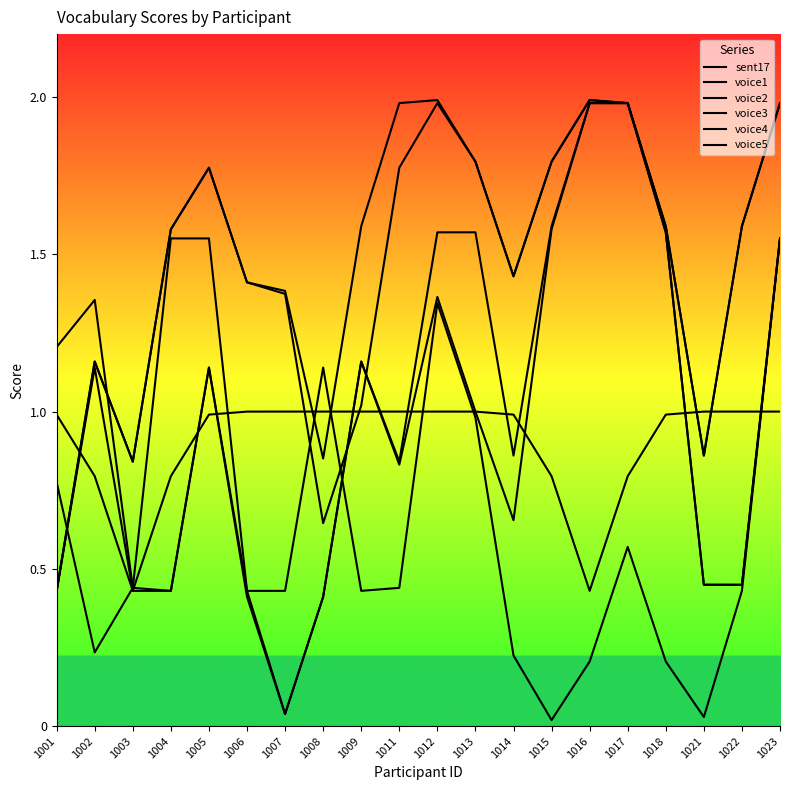

Reading left to right, transcribe all the data shown in this chart.

sent17: 1001=1.0	1002=0.8	1003=0.4	1004=0.8	1005=1.0	1006=1.0	1007=1.0	1008=1.0	1009=1.0	1011=1.0	1012=1.0	1013=1.0	1014=1.0	1015=0.8	1016=0.4	1017=0.8	1018=1.0	1021=1.0	1022=1.0	1023=1.0
voice1: 1001=0.8	1002=0.2	1003=0.4	1004=1.6	1005=1.6	1006=0.4	1007=0.0	1008=0.4	1009=1.2	1011=0.8	1012=1.4	1013=1.0	1014=0.7	1015=1.6	1016=2.0	1017=2.0	1018=1.6	1021=0.4	1022=0.4	1023=1.6
voice2: 1001=0.4	1002=1.1	1003=0.4	1004=0.4	1005=1.1	1006=0.4	1007=0.0	1008=0.4	1009=1.2	1011=0.8	1012=1.6	1013=1.6	1014=0.9	1015=1.6	1016=2.0	1017=2.0	1018=1.6	1021=0.4	1022=0.4	1023=1.6
voice3: 1001=1.2	1002=1.4	1003=0.4	1004=0.4	1005=1.1	1006=0.4	1007=0.4	1008=1.1	1009=0.4	1011=0.4	1012=1.3	1013=1.0	1014=0.2	1015=0.0	1016=0.2	1017=0.6	1018=0.2	1021=0.0	1022=0.4	1023=1.6
voice4: 1001=0.4	1002=1.2	1003=0.8	1004=1.6	1005=1.8	1006=1.4	1007=1.4	1008=0.9	1009=1.6	1011=2.0	1012=2.0	1013=1.8	1014=1.4	1015=1.8	1016=2.0	1017=2.0	1018=1.6	1021=0.9	1022=1.6	1023=2.0
voice5: 1001=0.4	1002=1.2	1003=0.8	1004=1.6	1005=1.8	1006=1.4	1007=1.4	1008=0.6	1009=1.0	1011=1.8	1012=2.0	1013=1.8	1014=1.4	1015=1.8	1016=2.0	1017=2.0	1018=1.6	1021=0.9	1022=1.6	1023=2.0